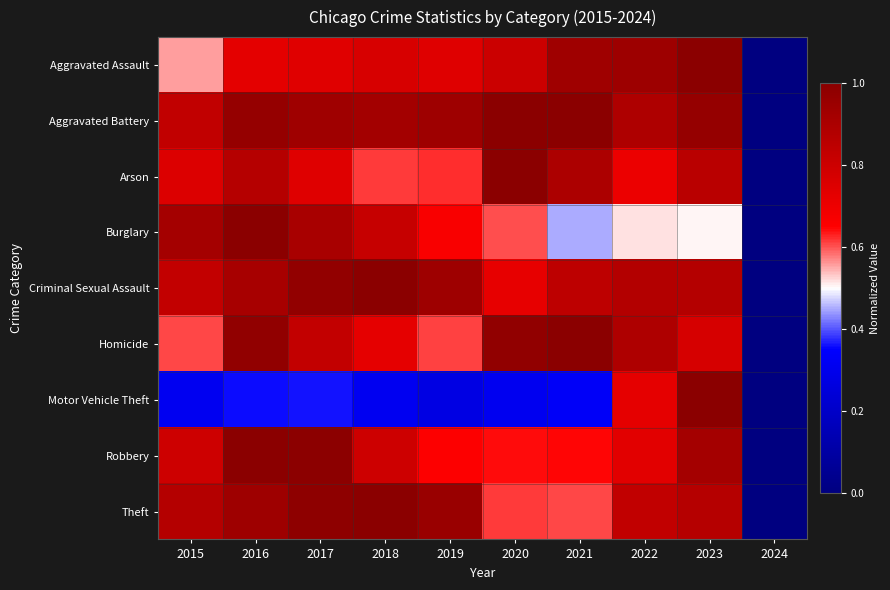

Which series has the largest range (max minus min)?

Aggravated Assault